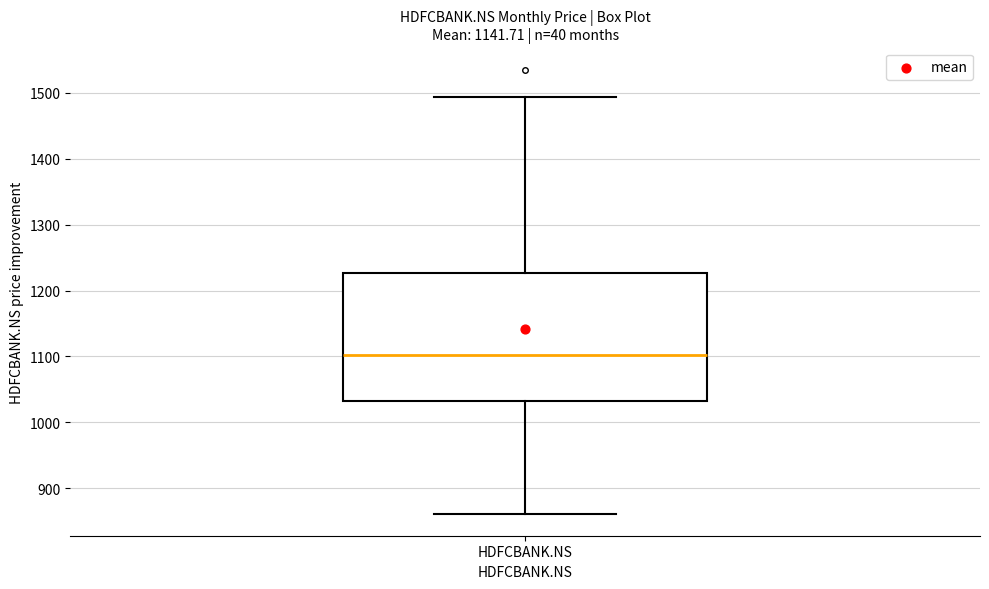

Read this box plot against the y-axis: the position of the median line, the range covered by the box, and the ends of both whiskers. The values are not printed on the chart, so give them approximately, as read against the axis.

median 1100, box 1030 to 1230, whiskers 860 to 1490